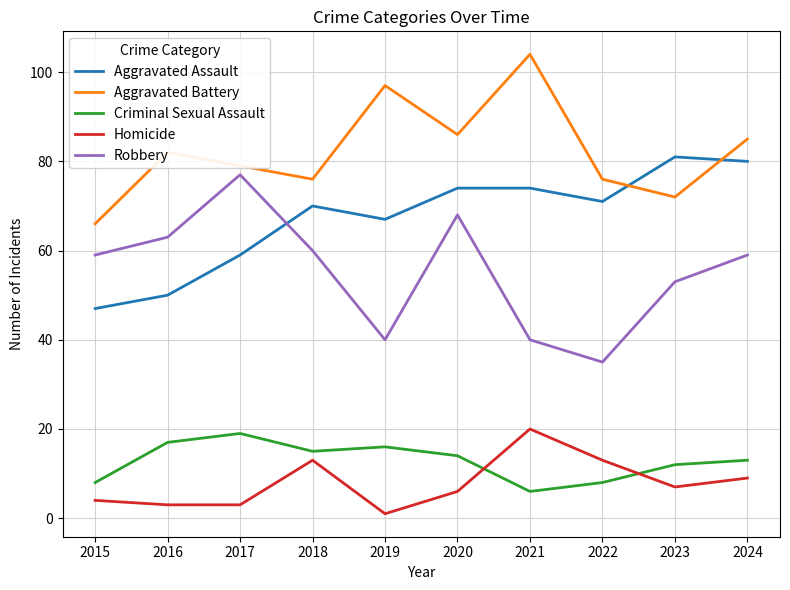

What is the difference between the highest and lowest values at 2017?

76